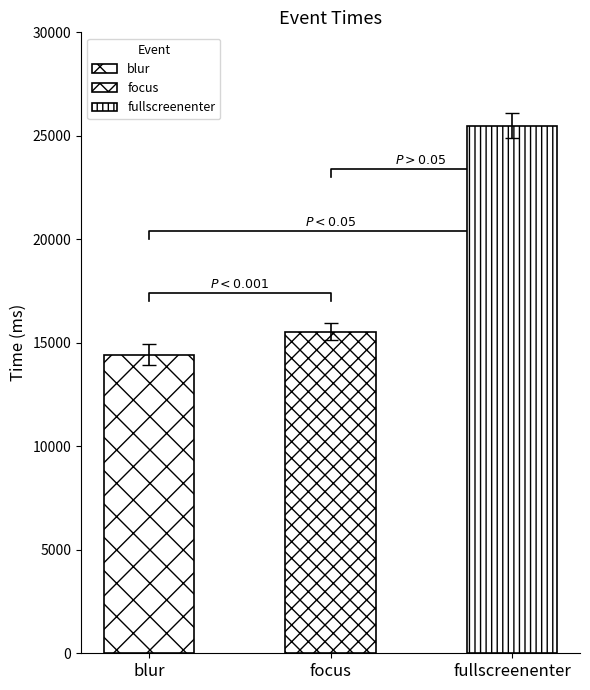

At which category does the chart reach its minimum across all series?

blur